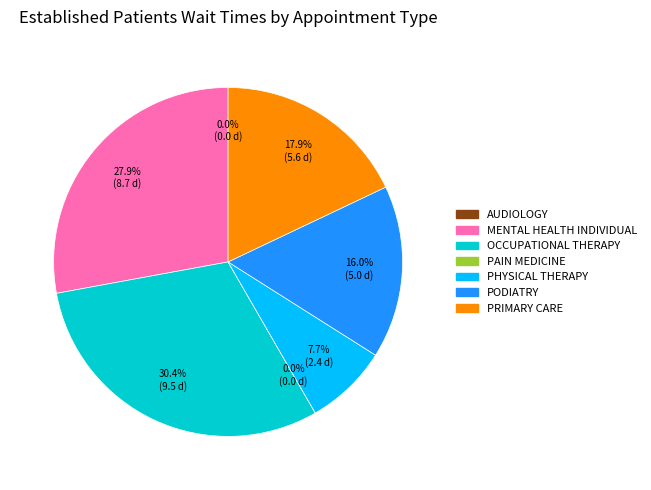

What percentage is NOT represented by OCCUPATIONAL THERAPY?

69.6%